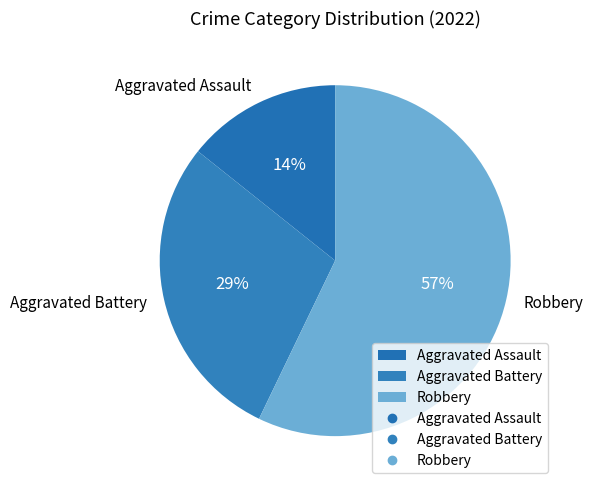

What percentage is the Robbery slice, to the nearest percent?

57%